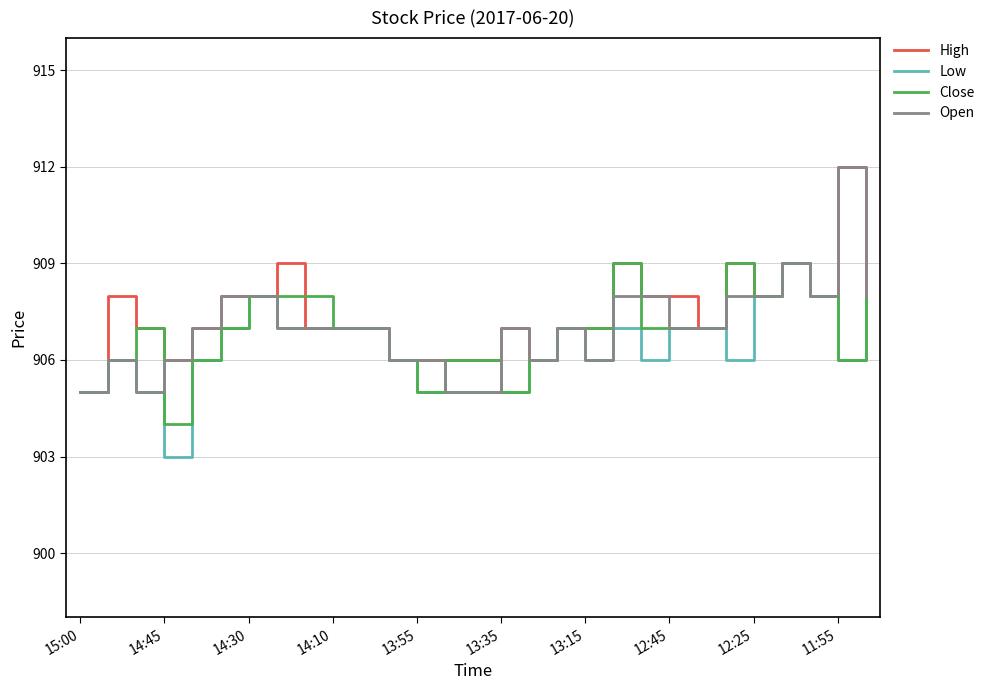

What is the lowest value of the Open series?

905